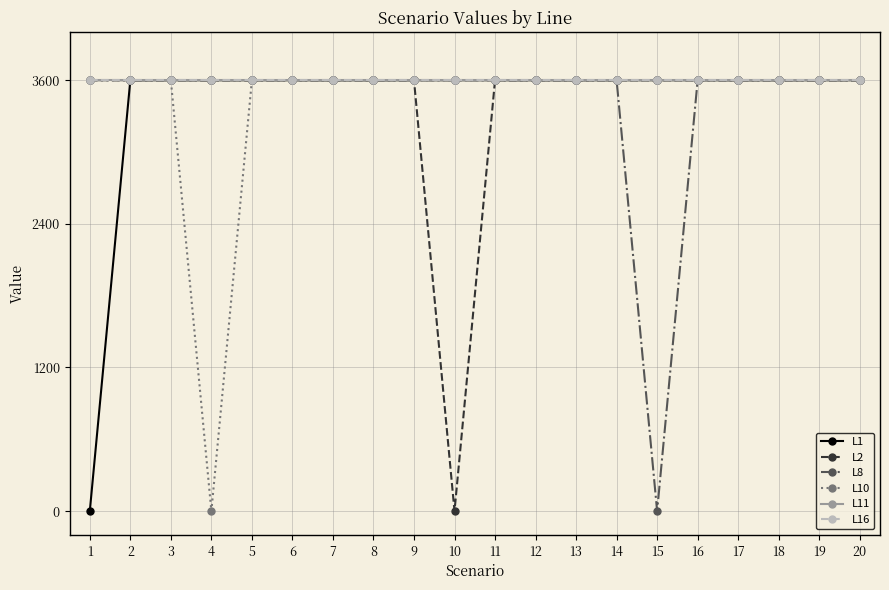

True or false: L11 has a value of 5785 at 18.

False